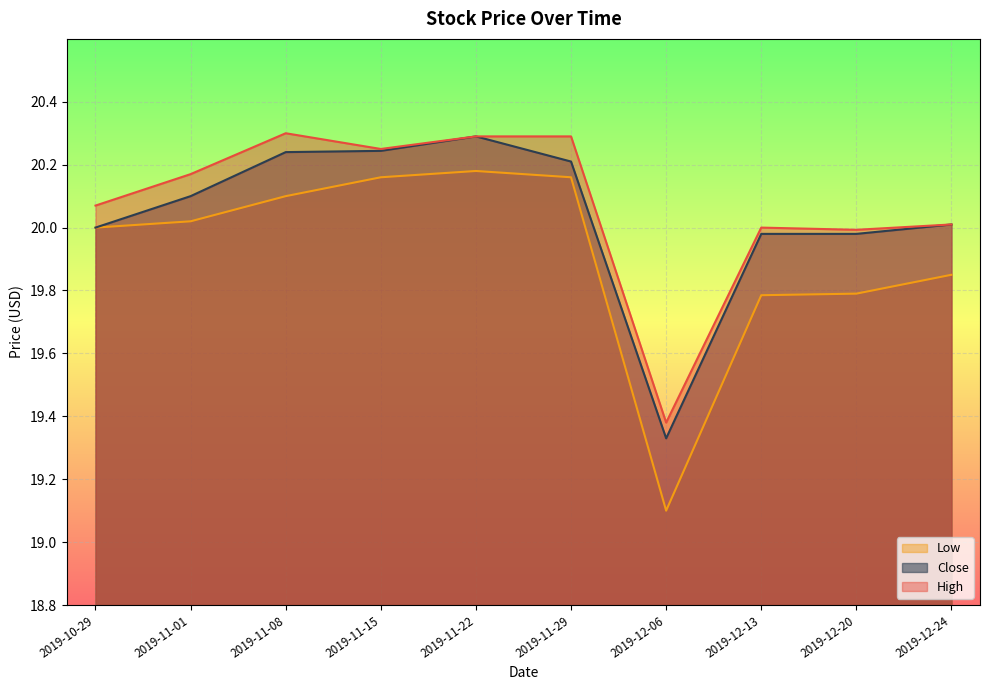

What is the label of the 3rd point from the right?

2019-12-13